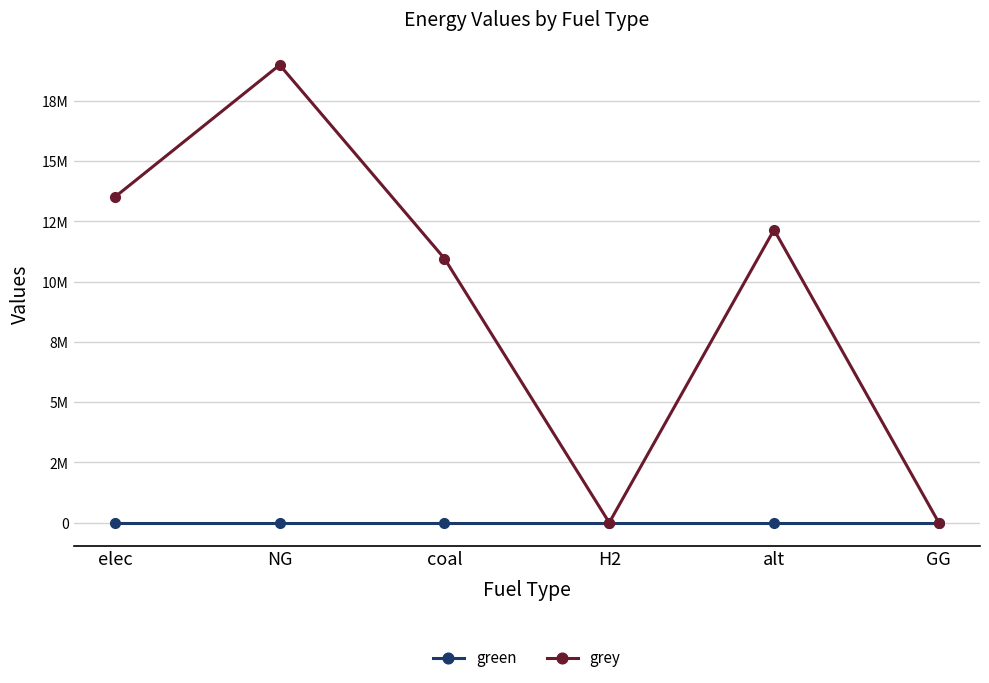

Is it true that green equals 0.0 at elec?

True